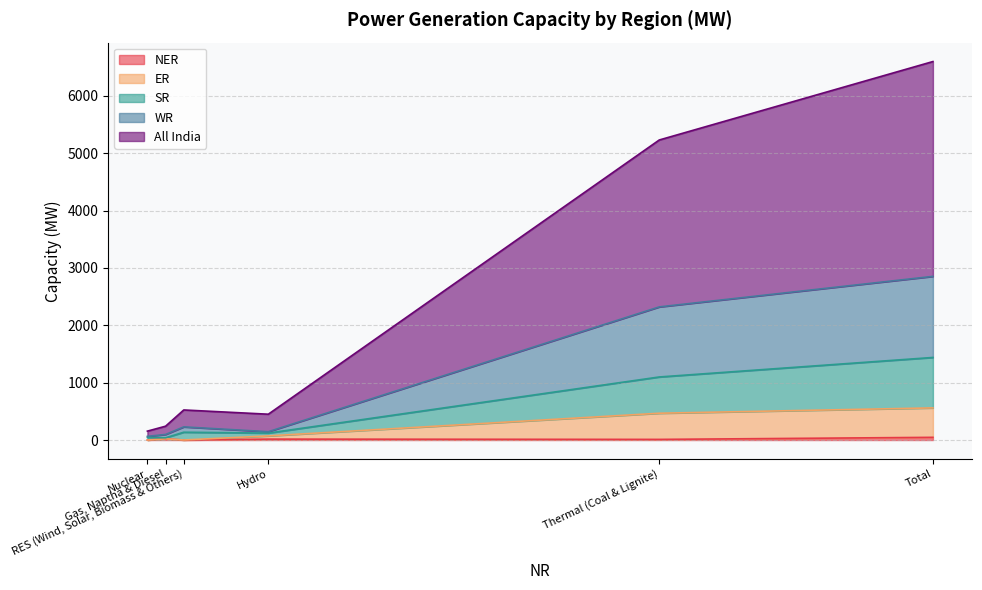

The value of SR at Thermal (Coal & Lignite) is 632. True or false?

True